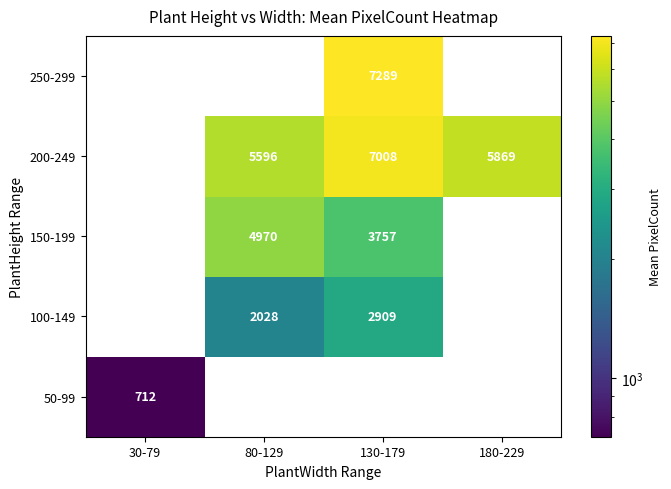

Is it true that 150-199 equals 2334.3 at 130-179?

False